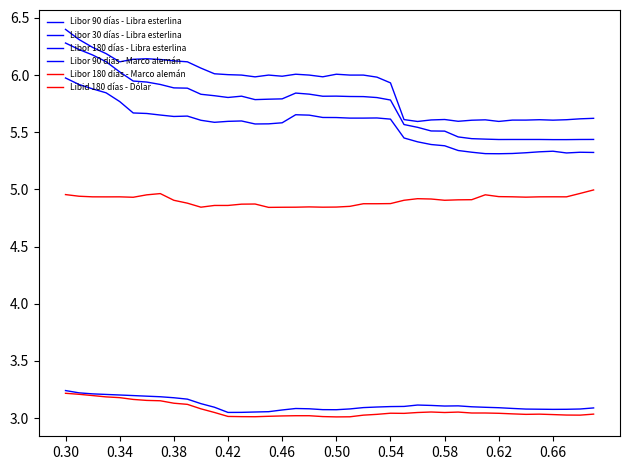

Is this an area chart (filled region under the line)?

No